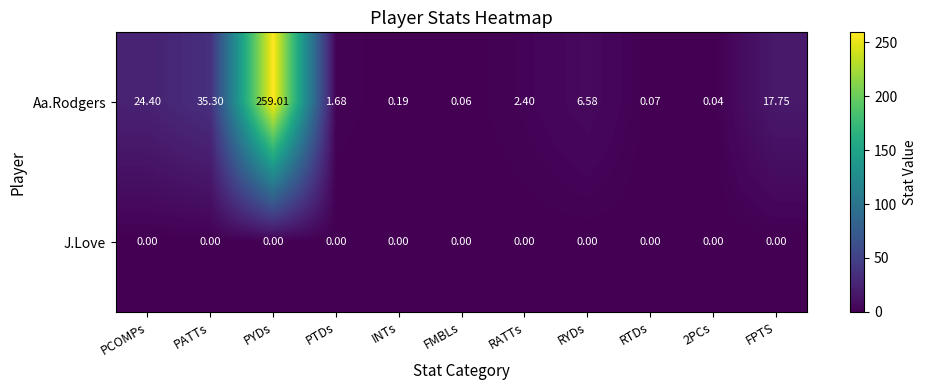

Which series has the largest range (max minus min)?

Aa.Rodgers